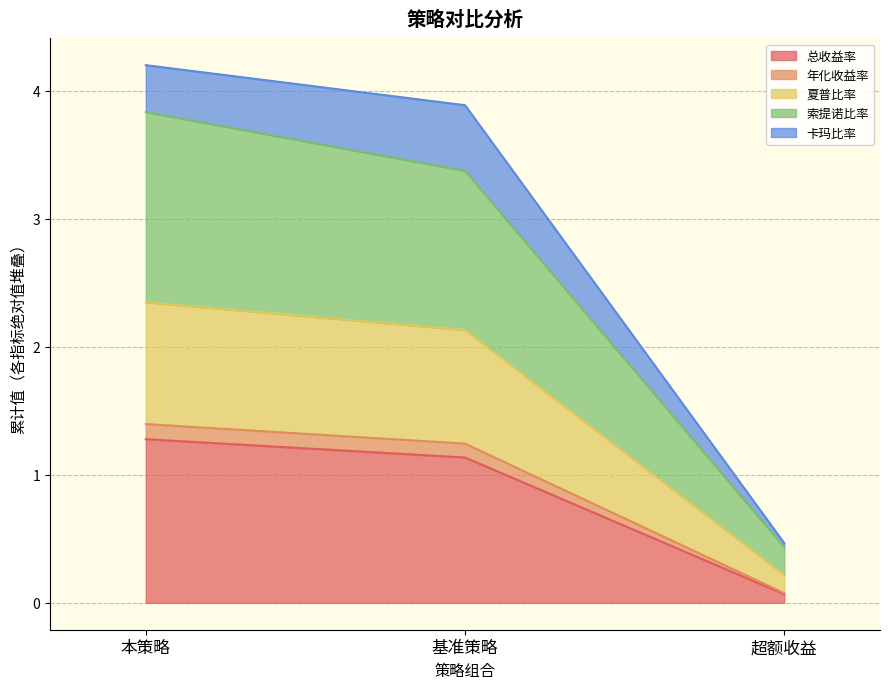

List the labels in order of 总收益率 value, largest first.

本策略, 基准策略, 超额收益